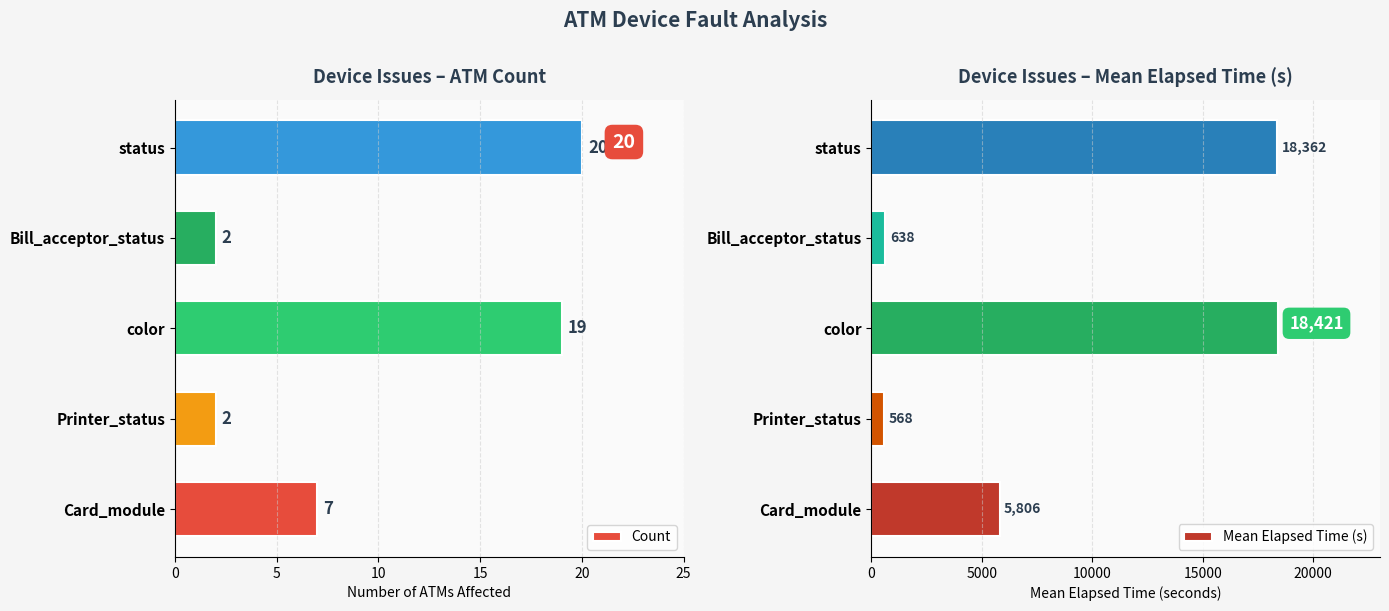

What is the approximate value of Mean Elapsed Time (s) at status, to the nearest 10?

18360